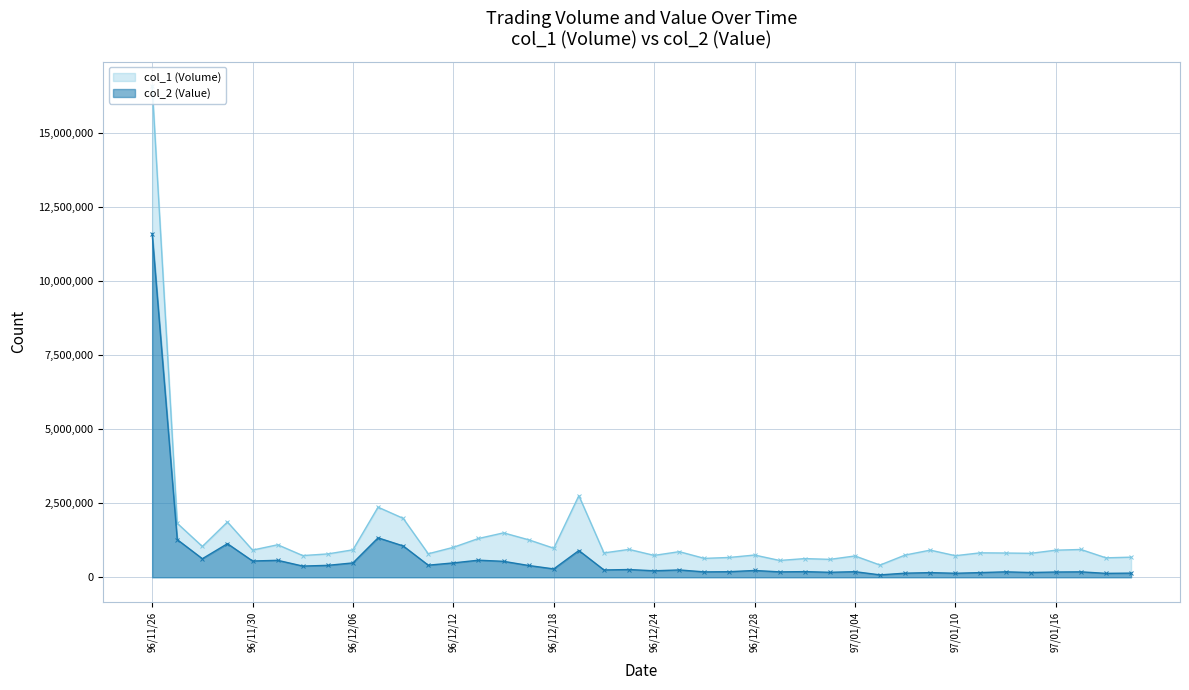

Rank the series by their average value, from highest to lowest.

col_1 (Volume), col_2 (Value)